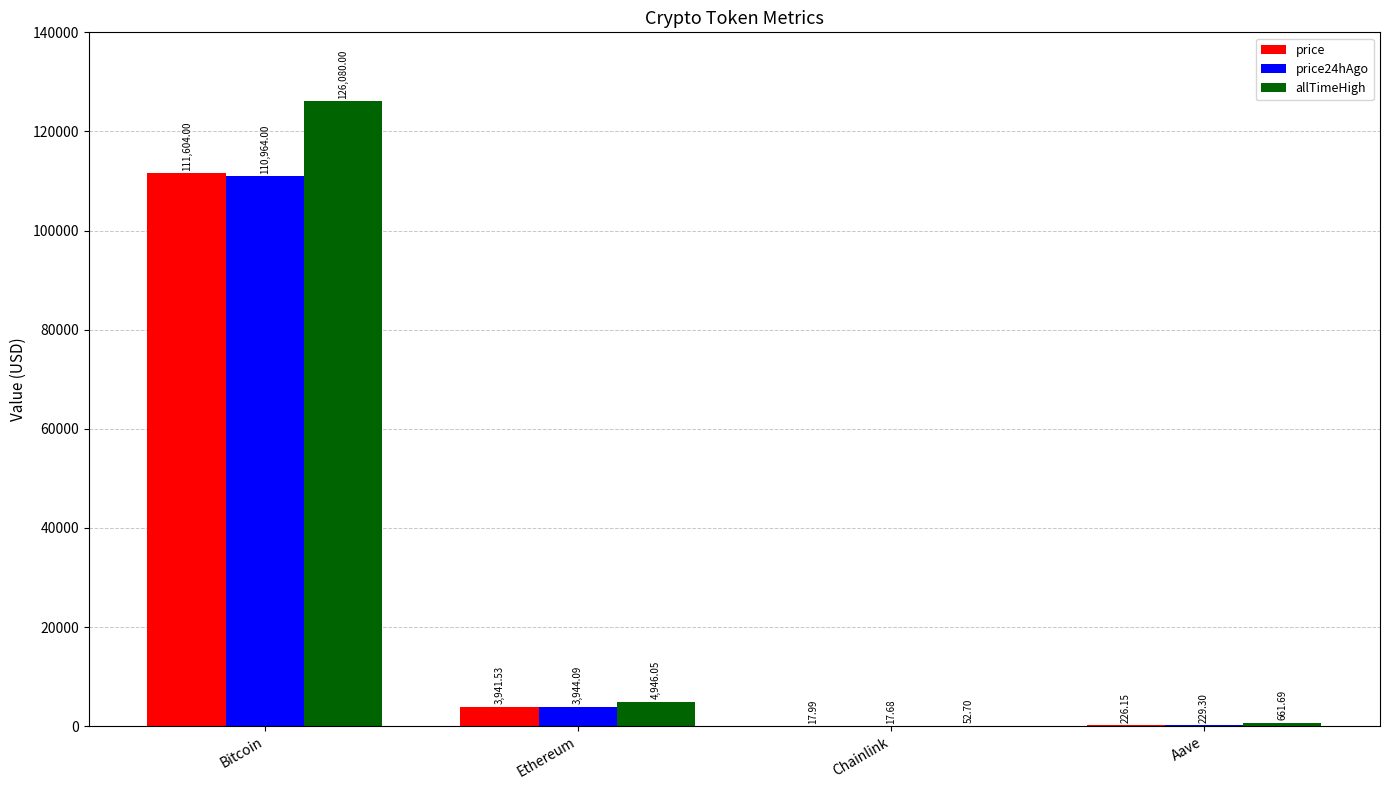

Between Bitcoin and Ethereum, which series saw the biggest shift?

allTimeHigh